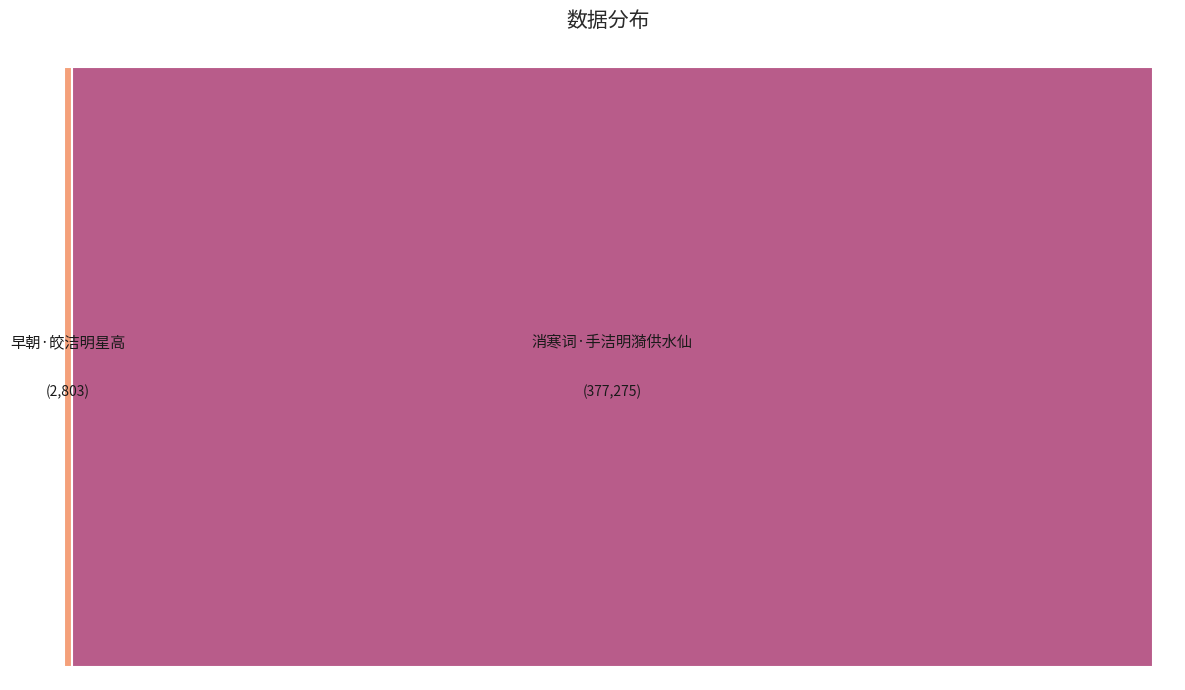

The 消寒词·手洁明漪供水仙 slice represents 92% of the pie. True or false?

False